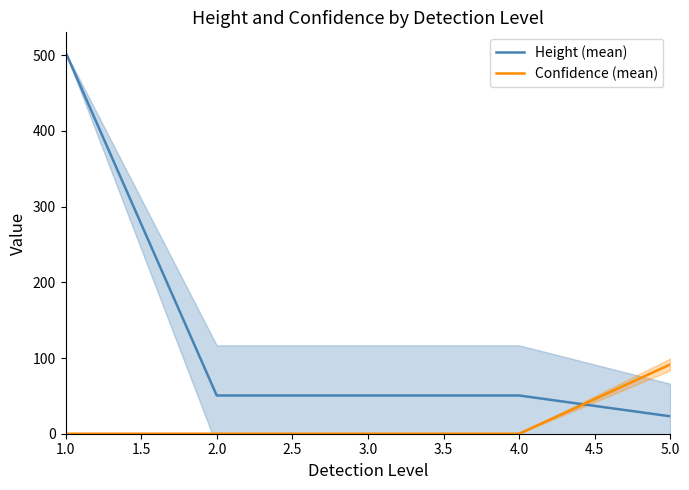

What is the difference between the Confidence (mean) values at 2.0 and 5.0?

91.5